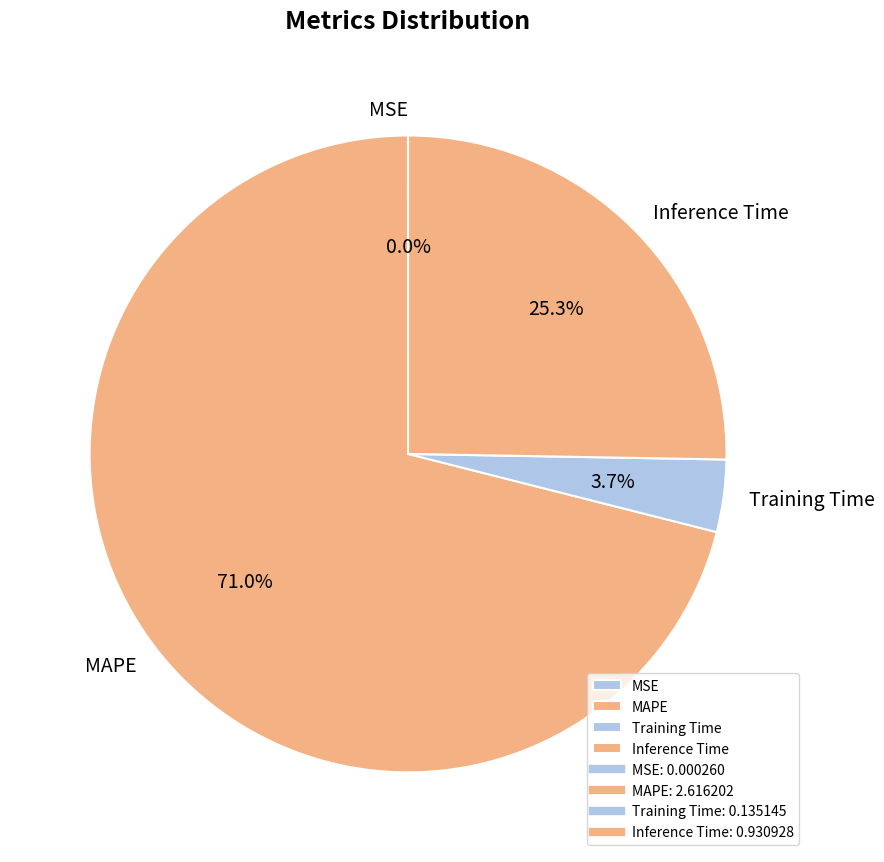

True or false: Training Time accounts for 4% of the total.

True